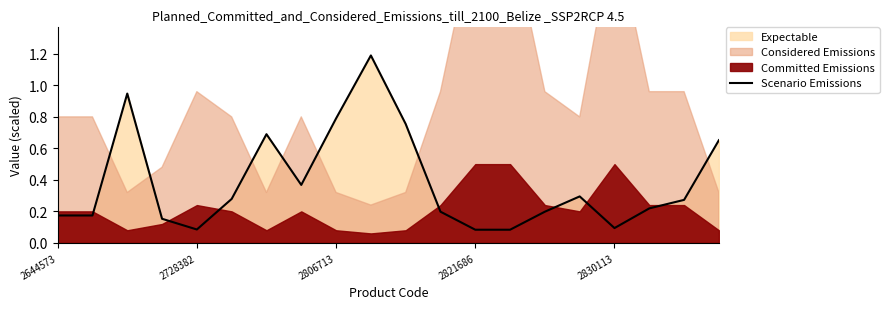

What is the label of the 15th point from the right?

5